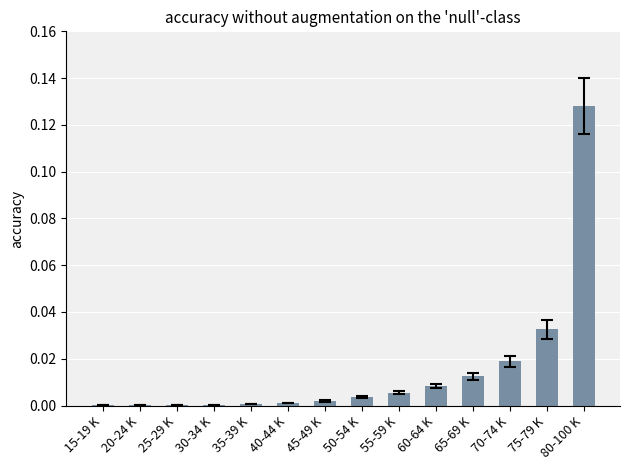

The chart shows a value of 0.0 at 55-59 K. True or false?

True